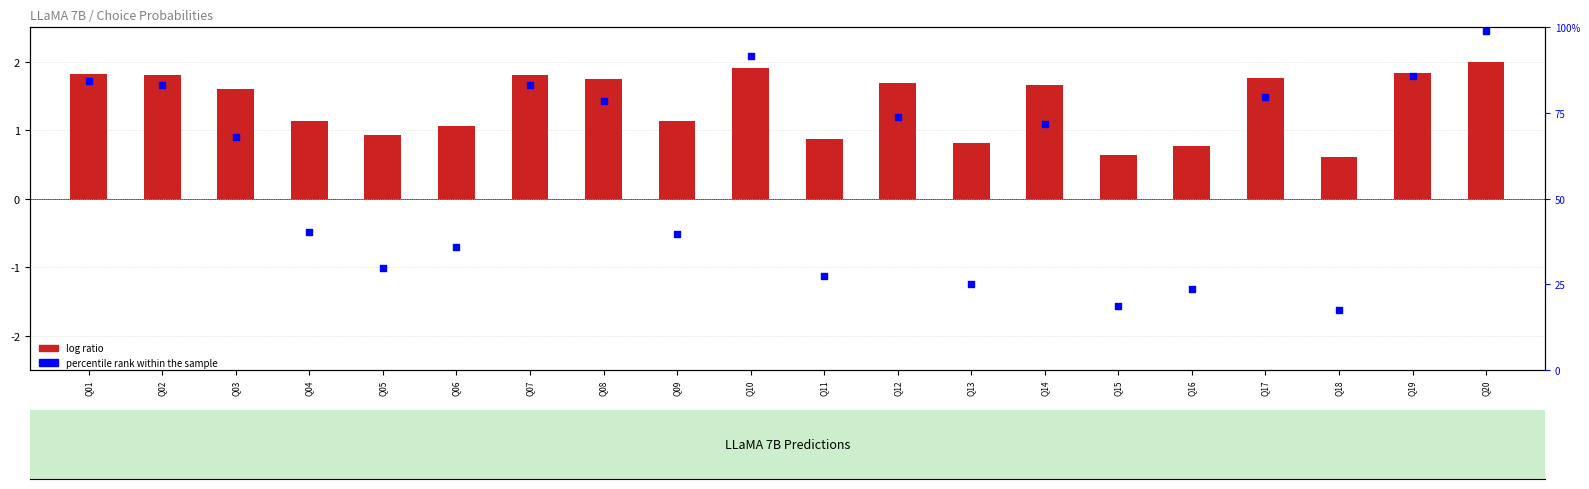

What are all the series names shown in the legend?

log ratio, percentile rank within the sample